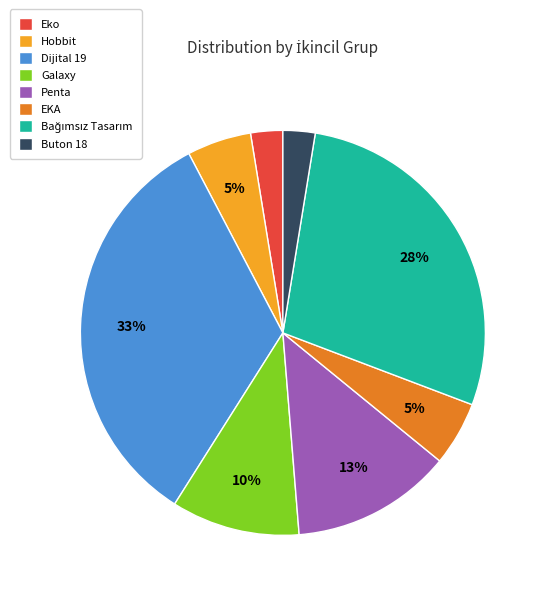

Is it true that EKA is 5% of the pie?

True